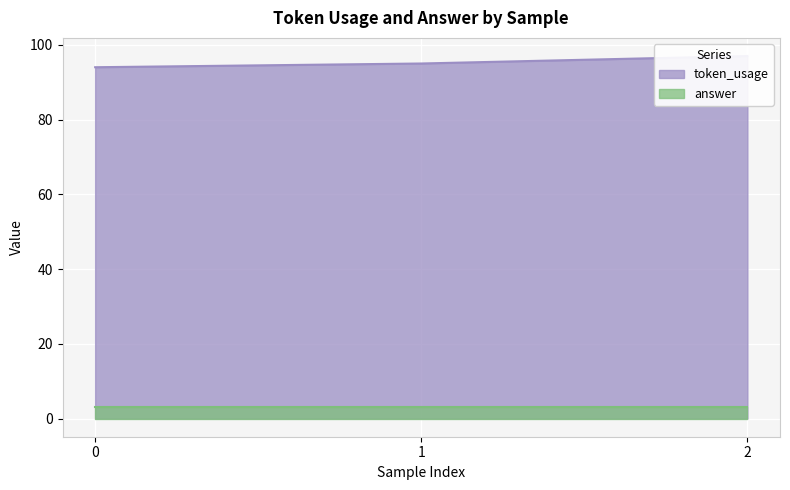

Approximately how many times larger is the value at 2 compared to 0?

1.0